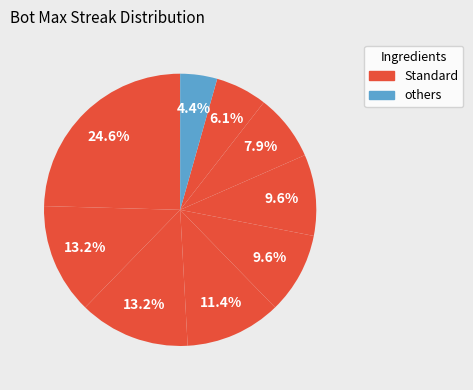

How many segments does this pie chart have?

9